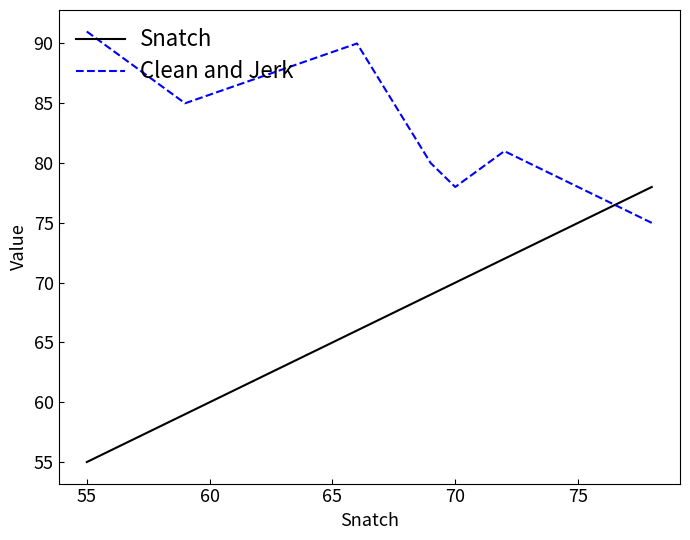

List the series in order of their peak value, lowest first.

Snatch, Clean and Jerk